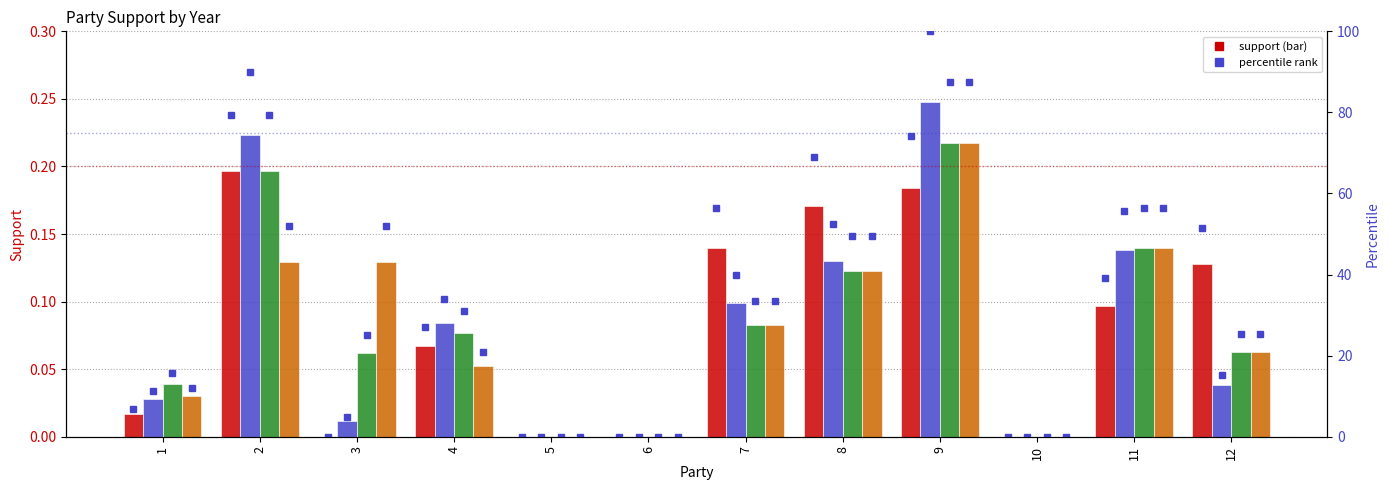

What is the difference between the 1987 percentile values at 11 and 1?

44.4